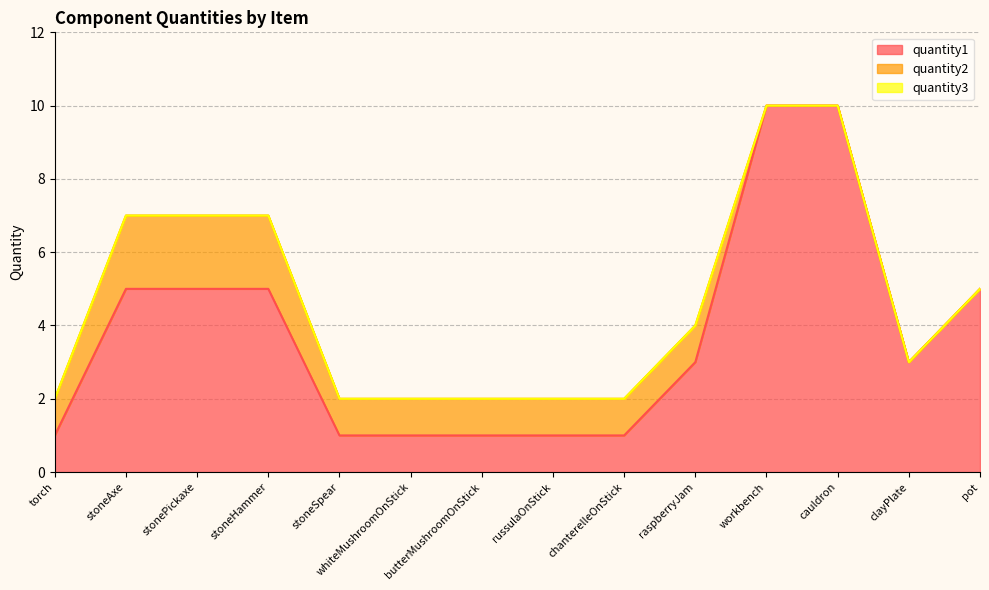

At which label is quantity1 closest to 5?

stoneAxe